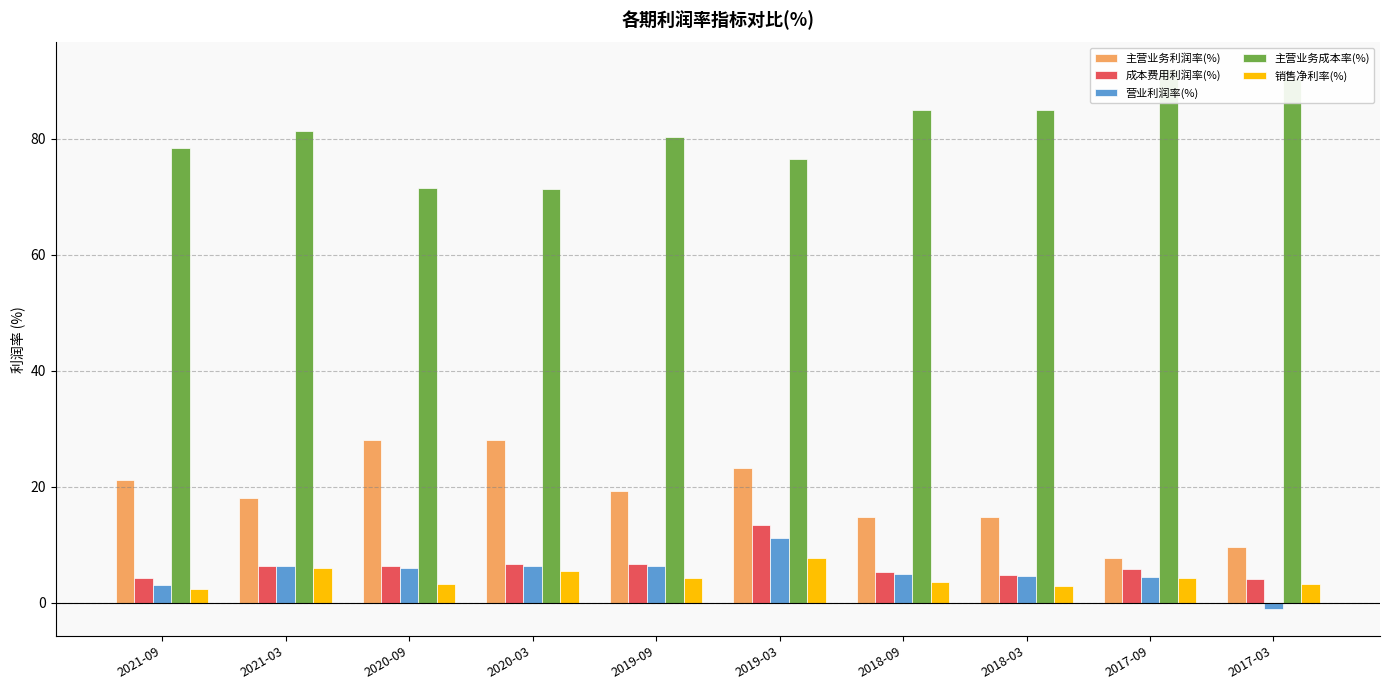

Which category has the highest value in the 主营业务利润率(%) series?

2020-03